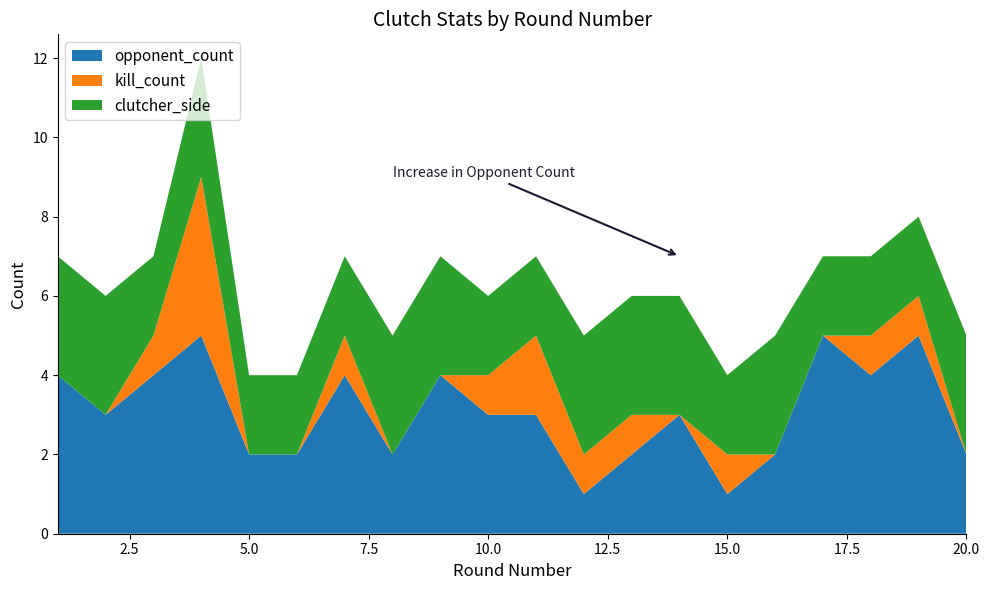

Reading right to left, transcribe all the data shown in this chart.

opponent_count: 2	5	4	5	2	1	3	2	1	3	3	4	2	4	2	2	5	4	3	4
kill_count: 0	1	1	0	0	1	0	1	1	2	1	0	0	1	0	0	4	1	0	0
clutcher_side: 3	2	2	2	3	2	3	3	3	2	2	3	3	2	2	2	3	2	3	3